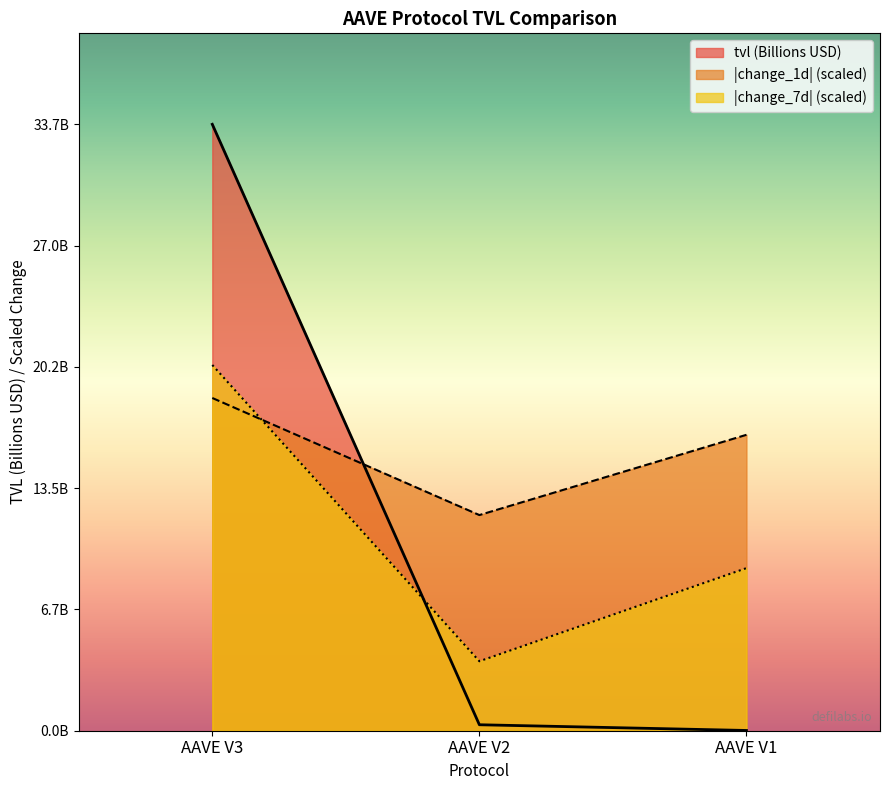

What is the difference between the maximum and minimum values in the change_1d series?

6.5